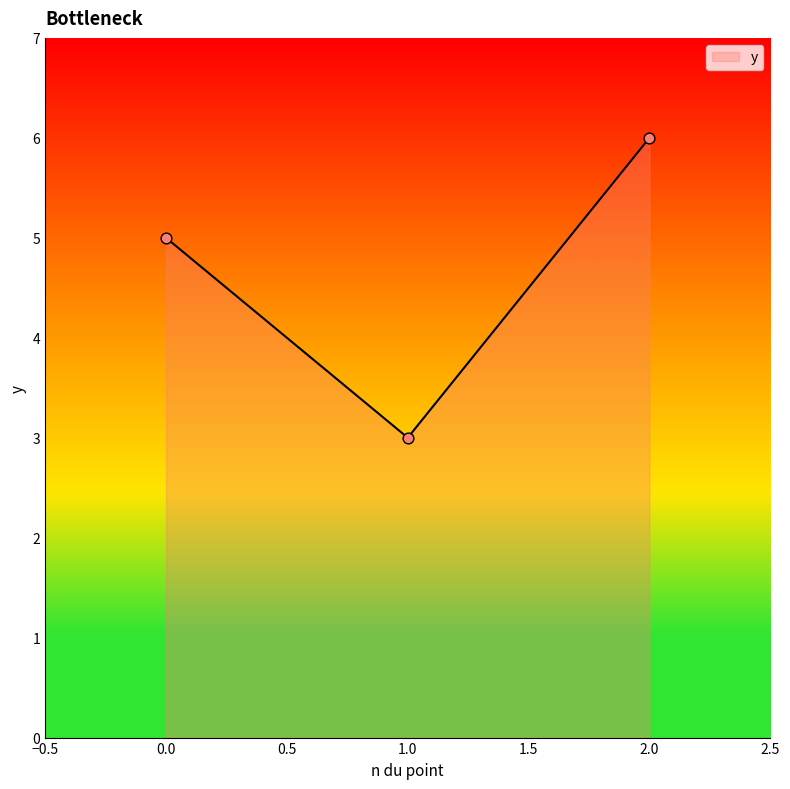

What is the ratio of the value at 0.0 to the value at 1.0?

1.7